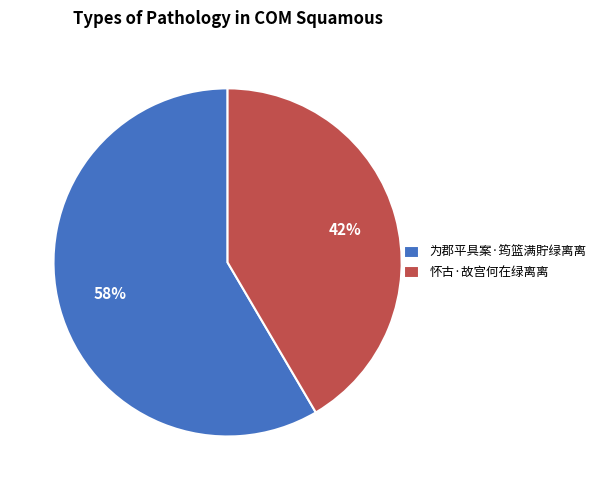

What is the largest slice in the pie chart?

为郡平具案·筠篮满貯绿离离